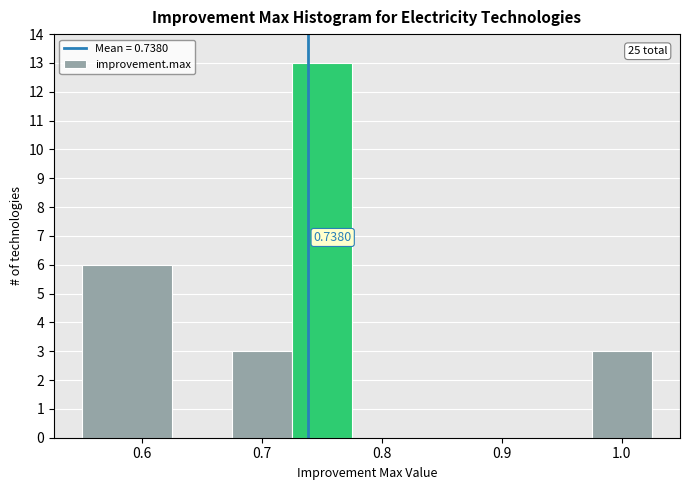

Which range on the x-axis has the tallest bar?

0.725 to 0.775